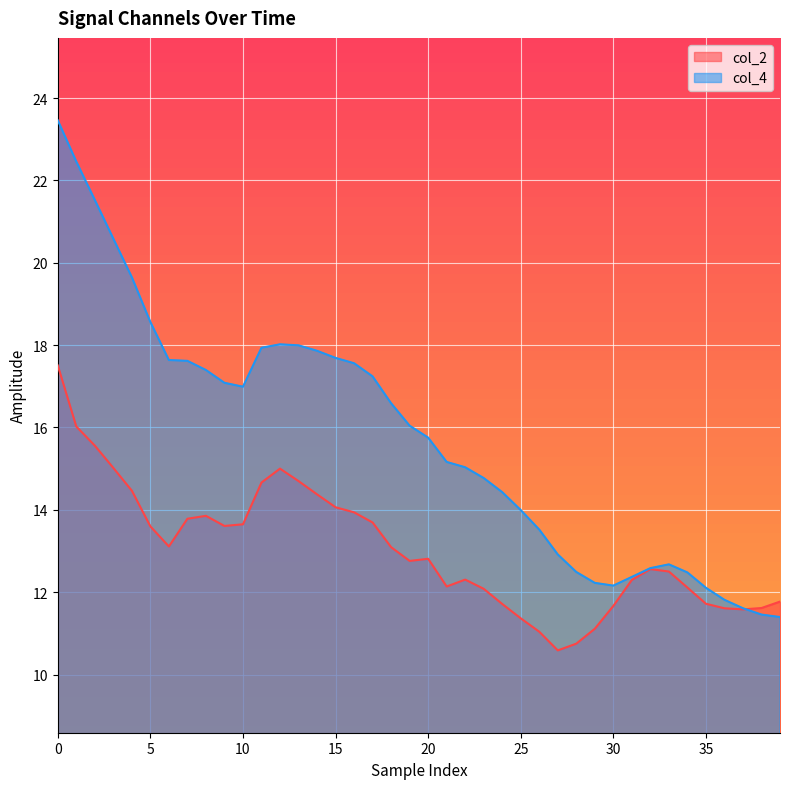

What is the total value across all series at 35?

23.8